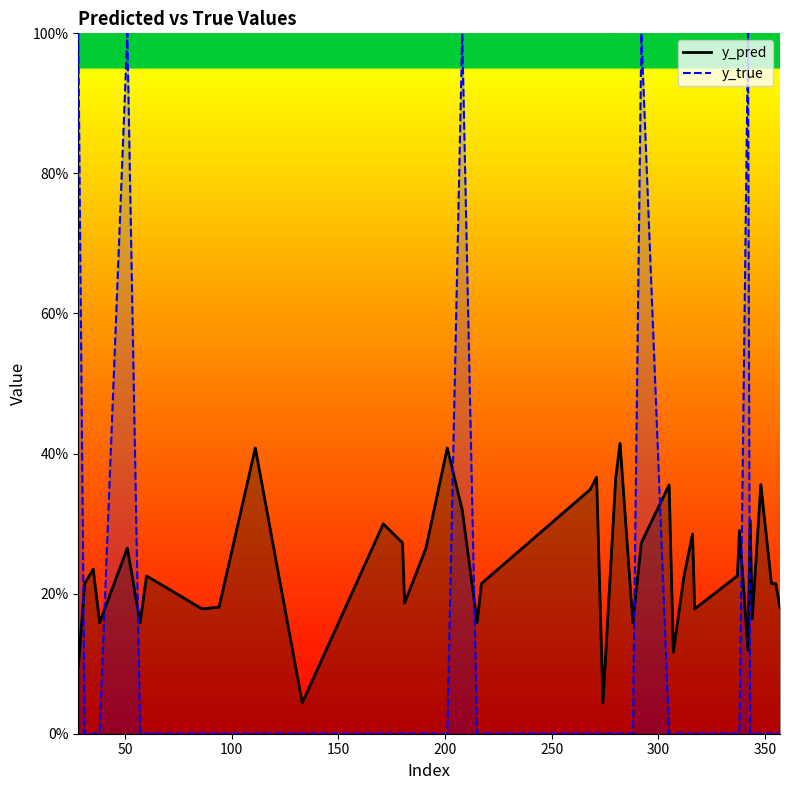

At which category does the chart reach its minimum across all series?

31